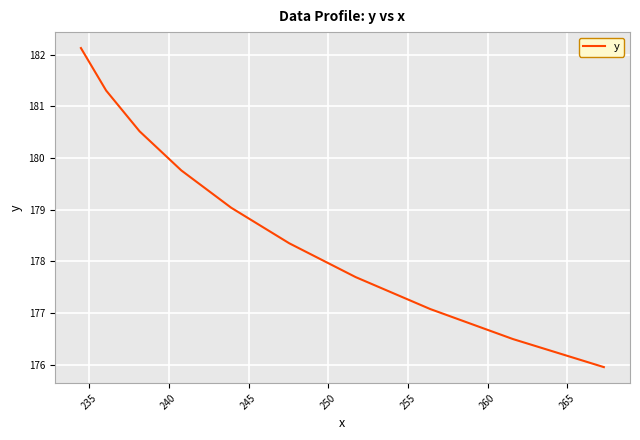

What is the greatest value displayed?

182.1